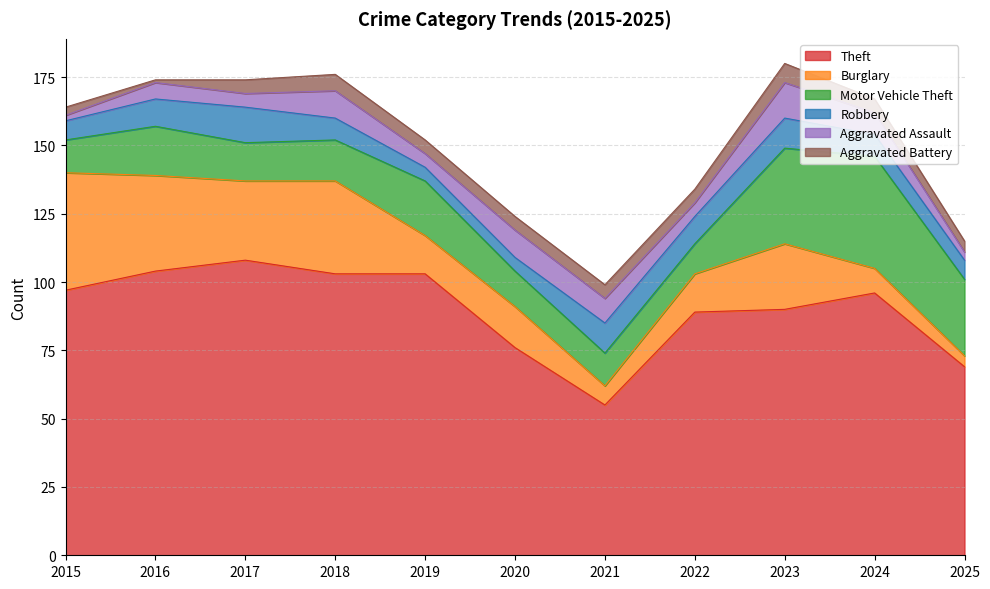

What is the highest value of the Motor Vehicle Theft series?

41